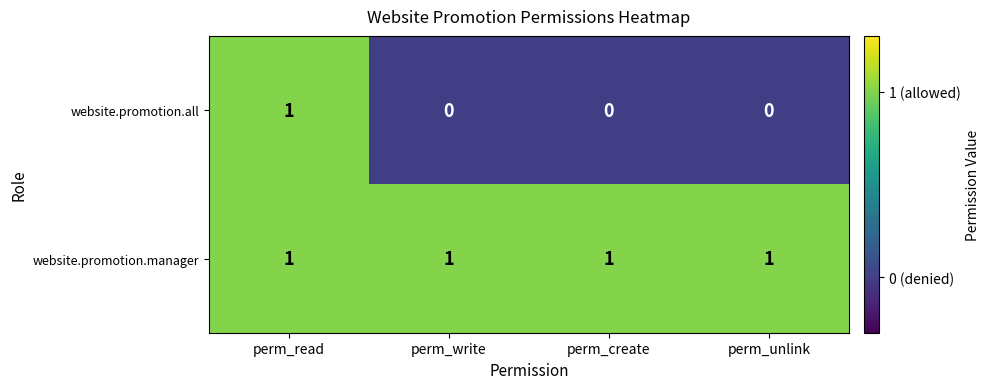

Which series has the widest spread of values?

website.promotion.all